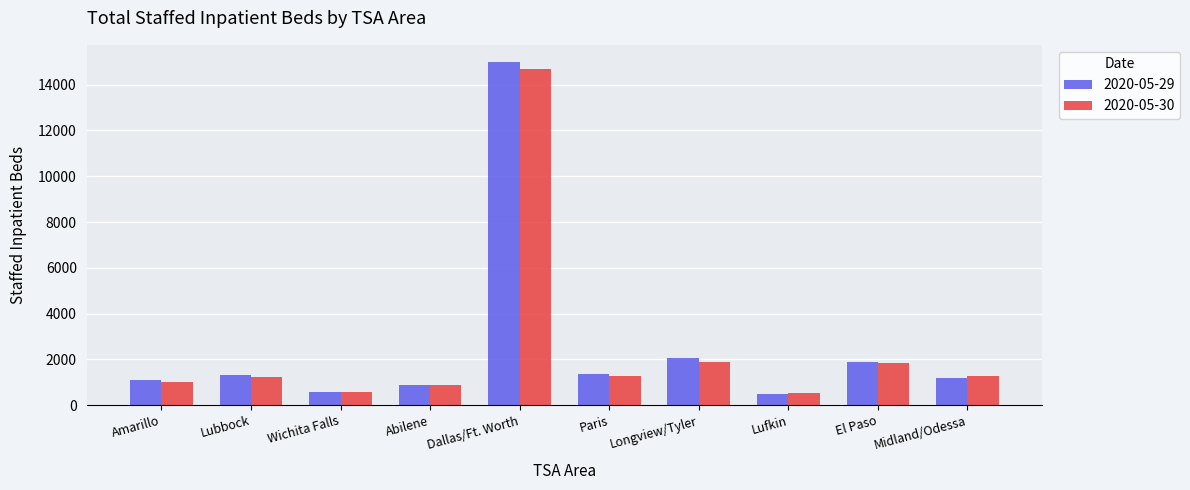

What is the total value across all series at Lubbock?

2544